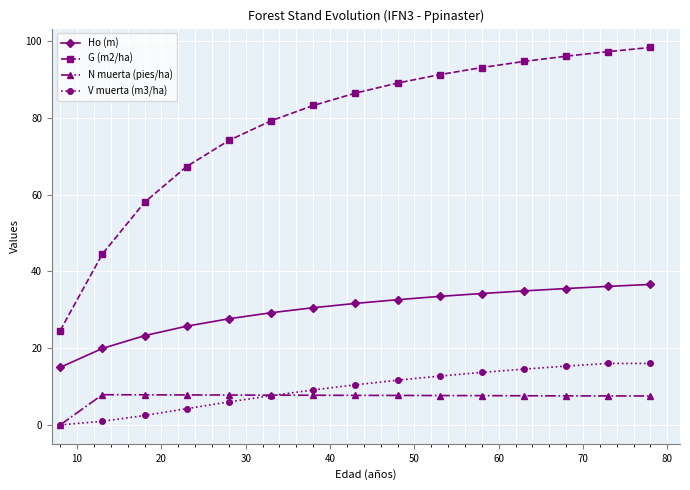

What are all the series names shown in the legend?

Ho (m), G (m2/ha), N muerta (pies/ha), V muerta (m3/ha)